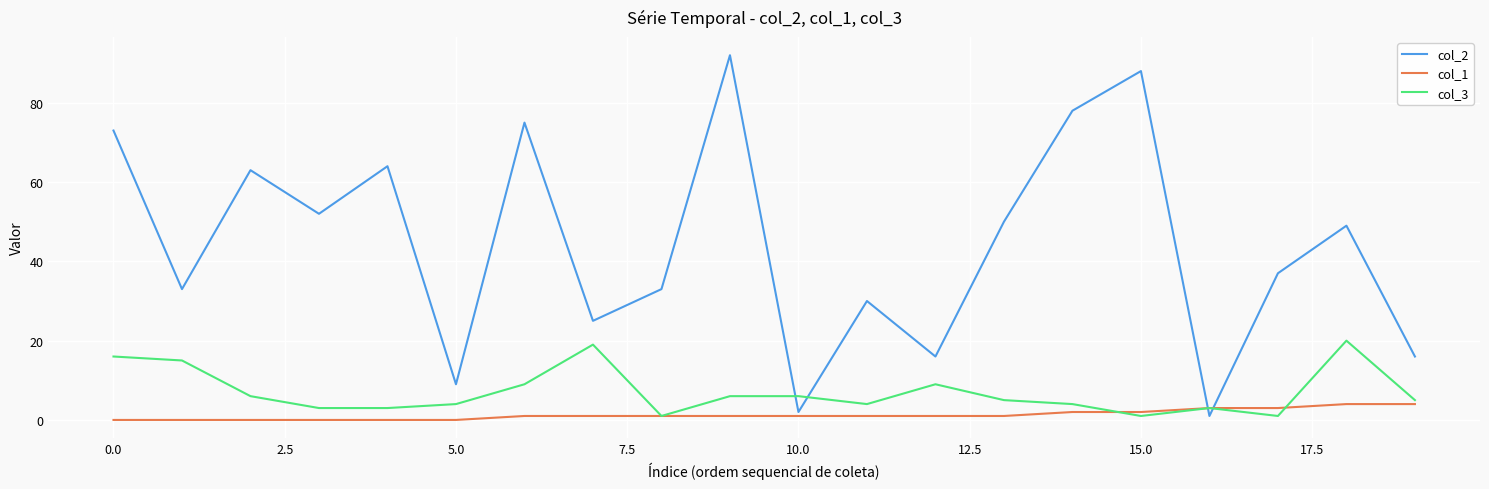

Which series has the largest range (max minus min)?

col_2